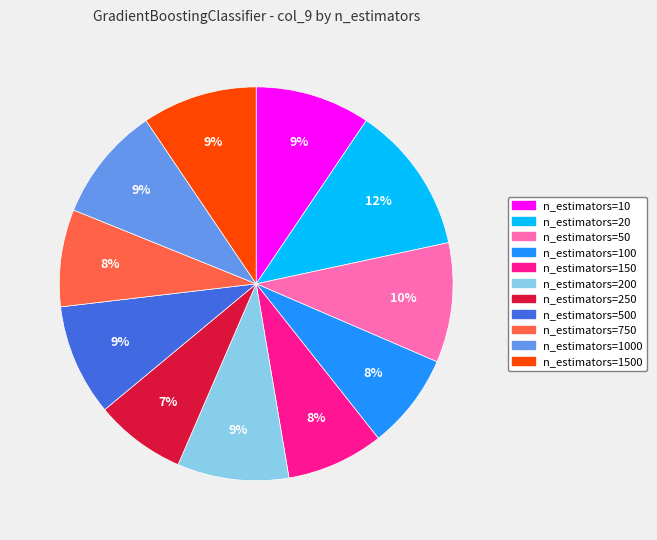

Between n_estimators=150 and n_estimators=1500, which is larger?

n_estimators=1500